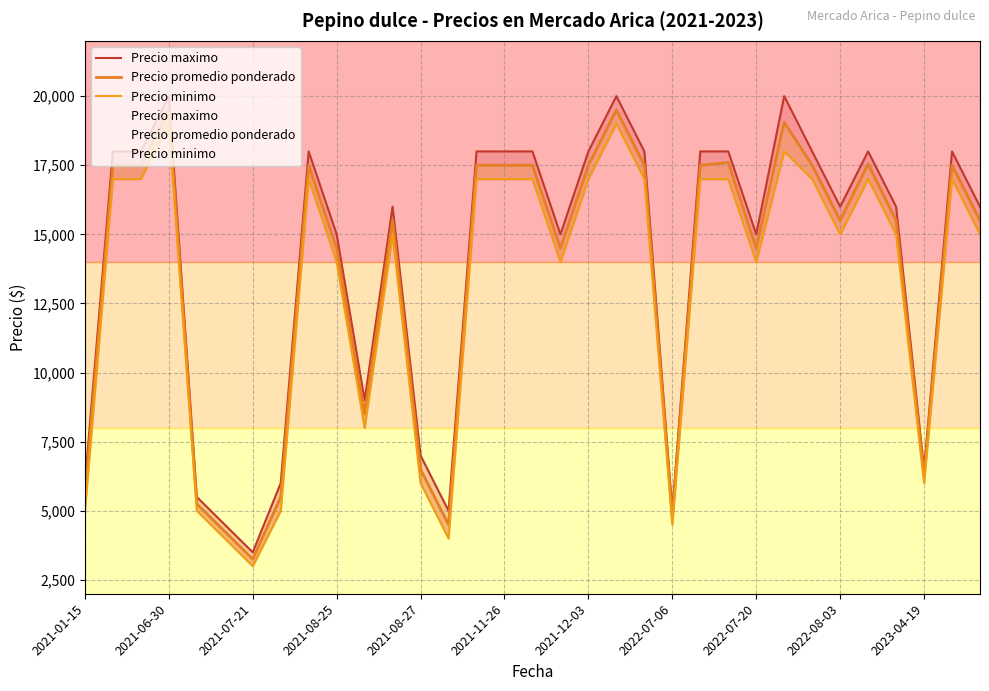

True or false: Precio maximo and Precio promedio ponderado cross at least once.

False